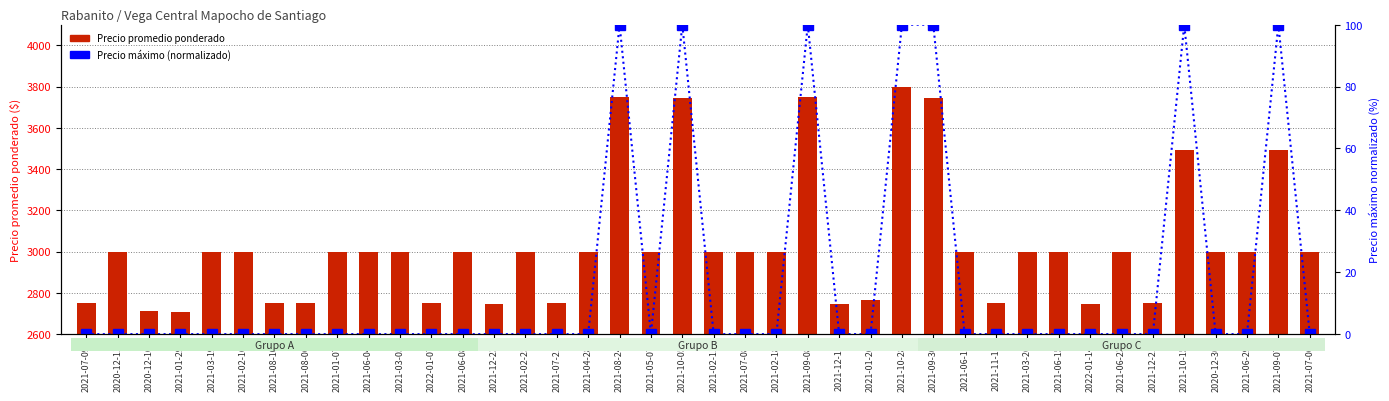

Is it true that Precio promedio ponderado equals 5372 at 2021-07-06?

False